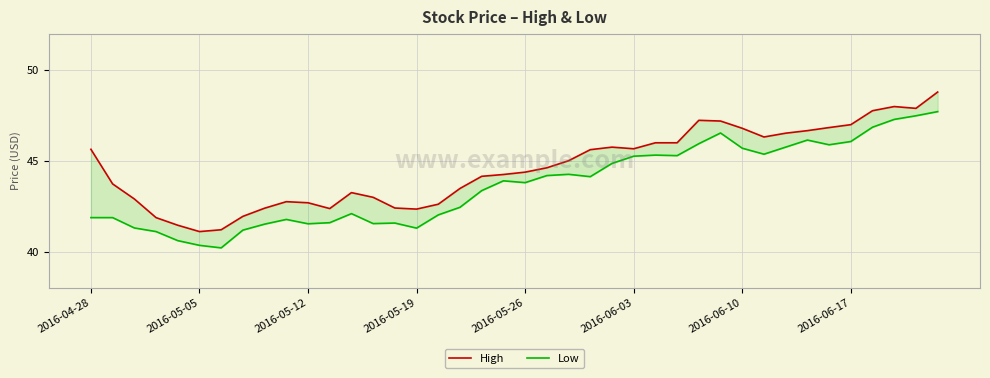

True or false: High and Low intersect in this chart.

False